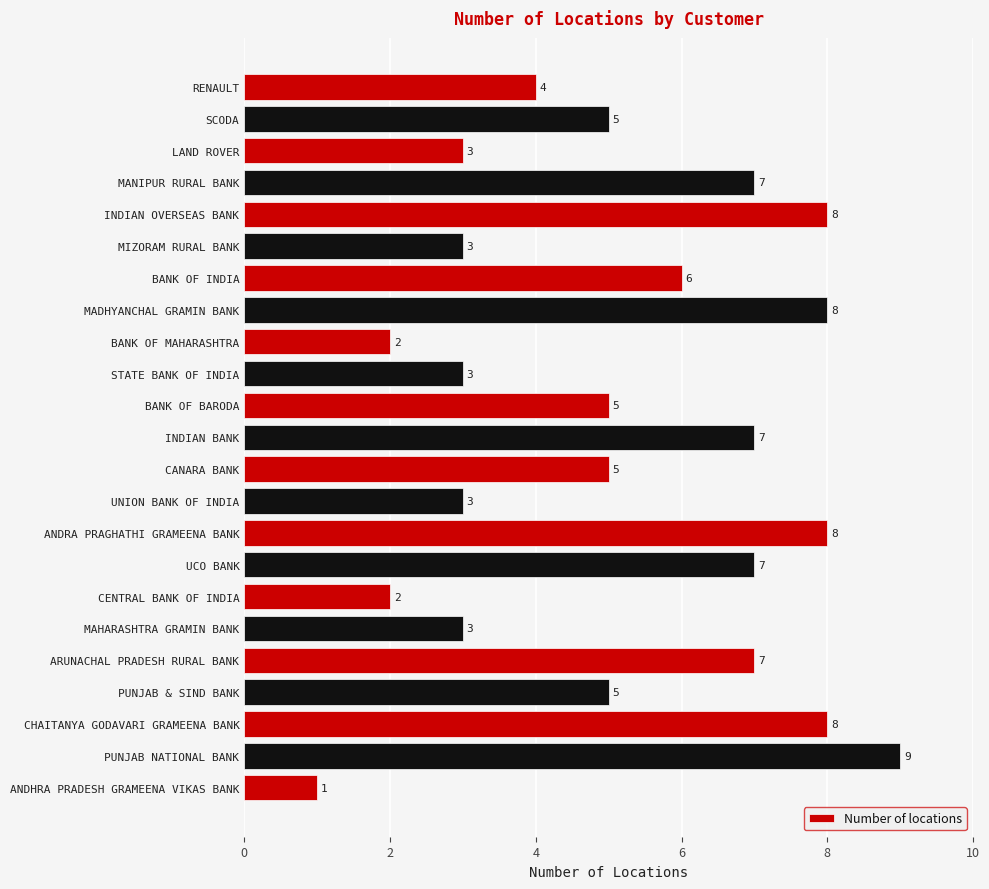

Between BANK OF MAHARASHTRA and STATE BANK OF INDIA, which is larger?

STATE BANK OF INDIA